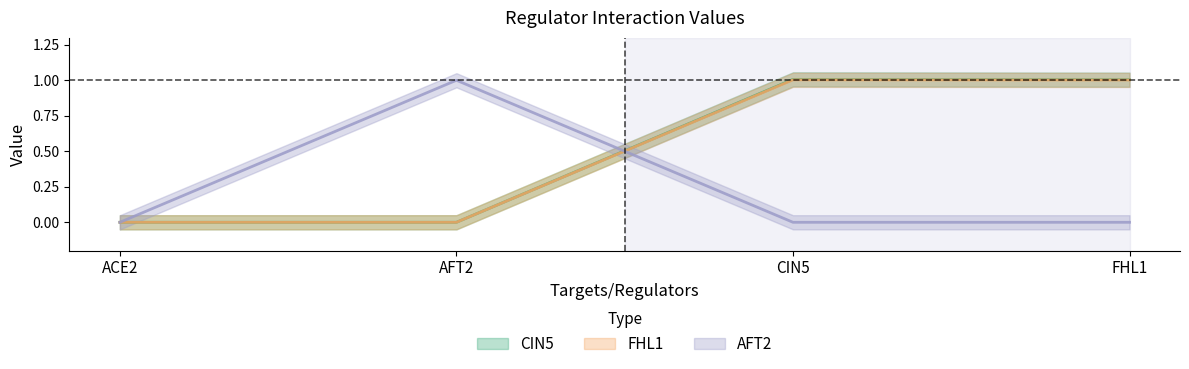

What is the difference between the FHL1 values at FHL1 and ACE2?

1.0